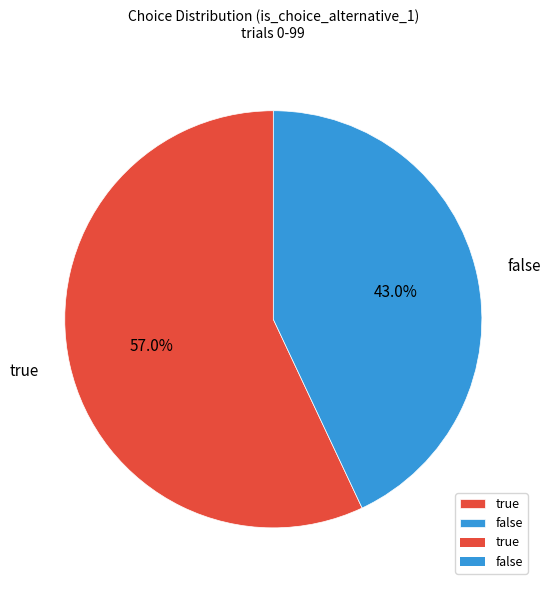

Do true and false together represent more than half of the pie?

Yes